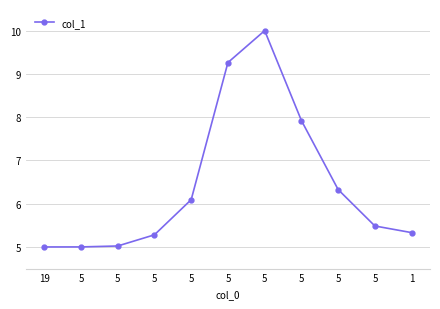

Reading left to right, what are all the values shown in this chart?

19=5.0	5=5.0	5=5.0	5=5.3	5=6.1	5=9.3	5=10.0	5=7.9	5=6.3	5=5.5	1=5.3